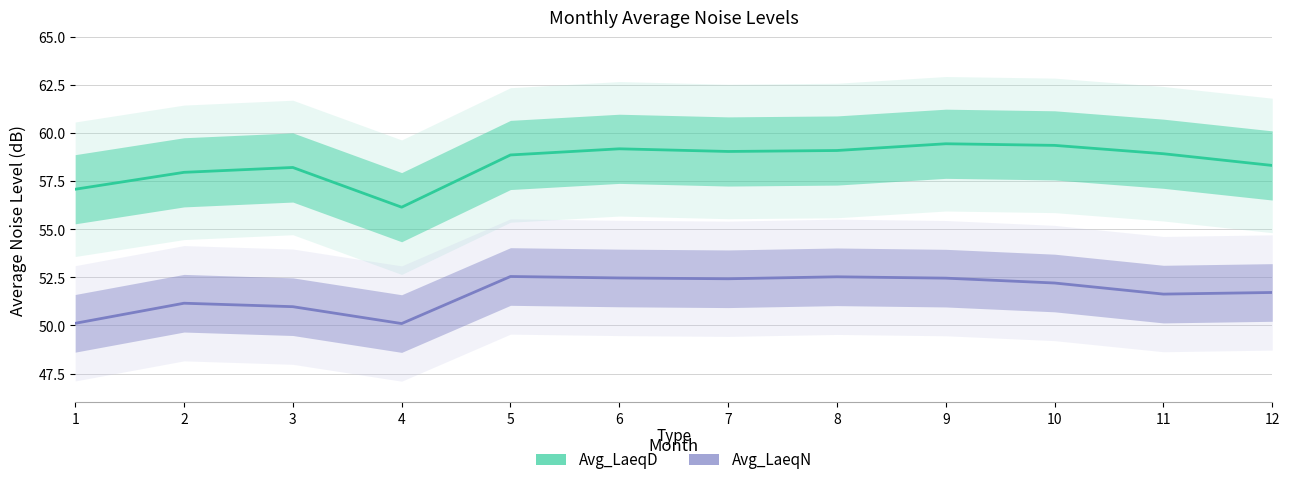

What is the difference between the second highest and minimum values in the Avg_LaeqD series?

3.2